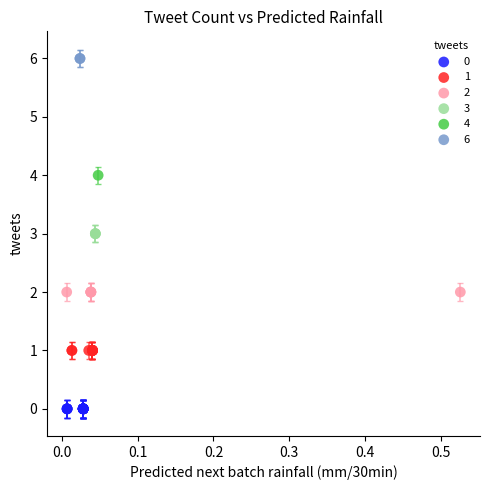

Which series contains the lowest Y value?

0